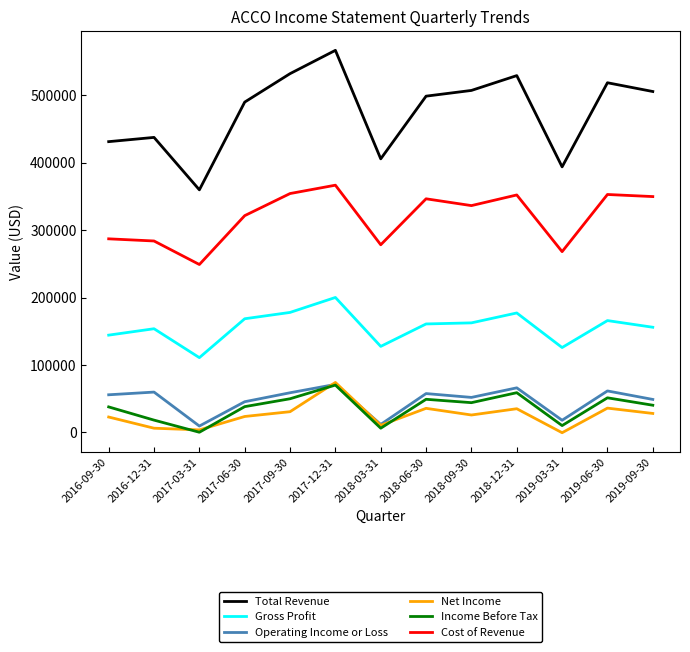

What is the total value across all series at 2017-09-30?

1203500